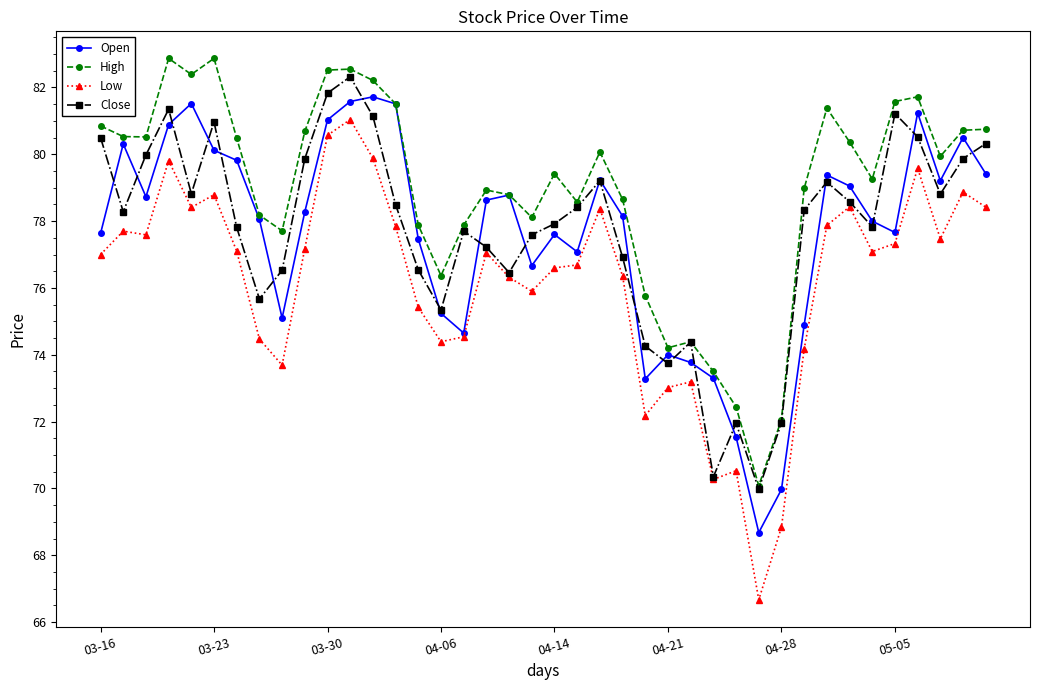

What is the value of the Low point at the 10th from the left?

77.2